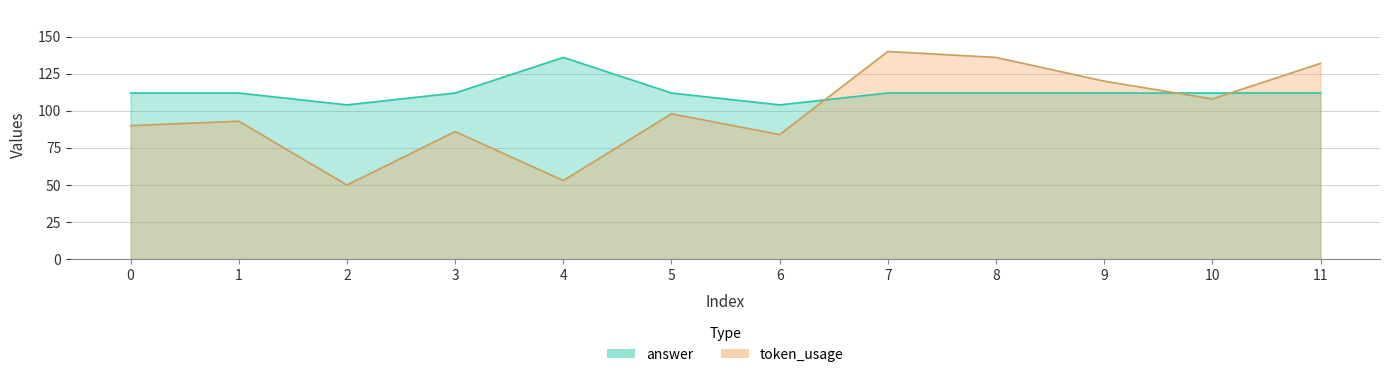

Where is token_usage nearest to the value 95?

1